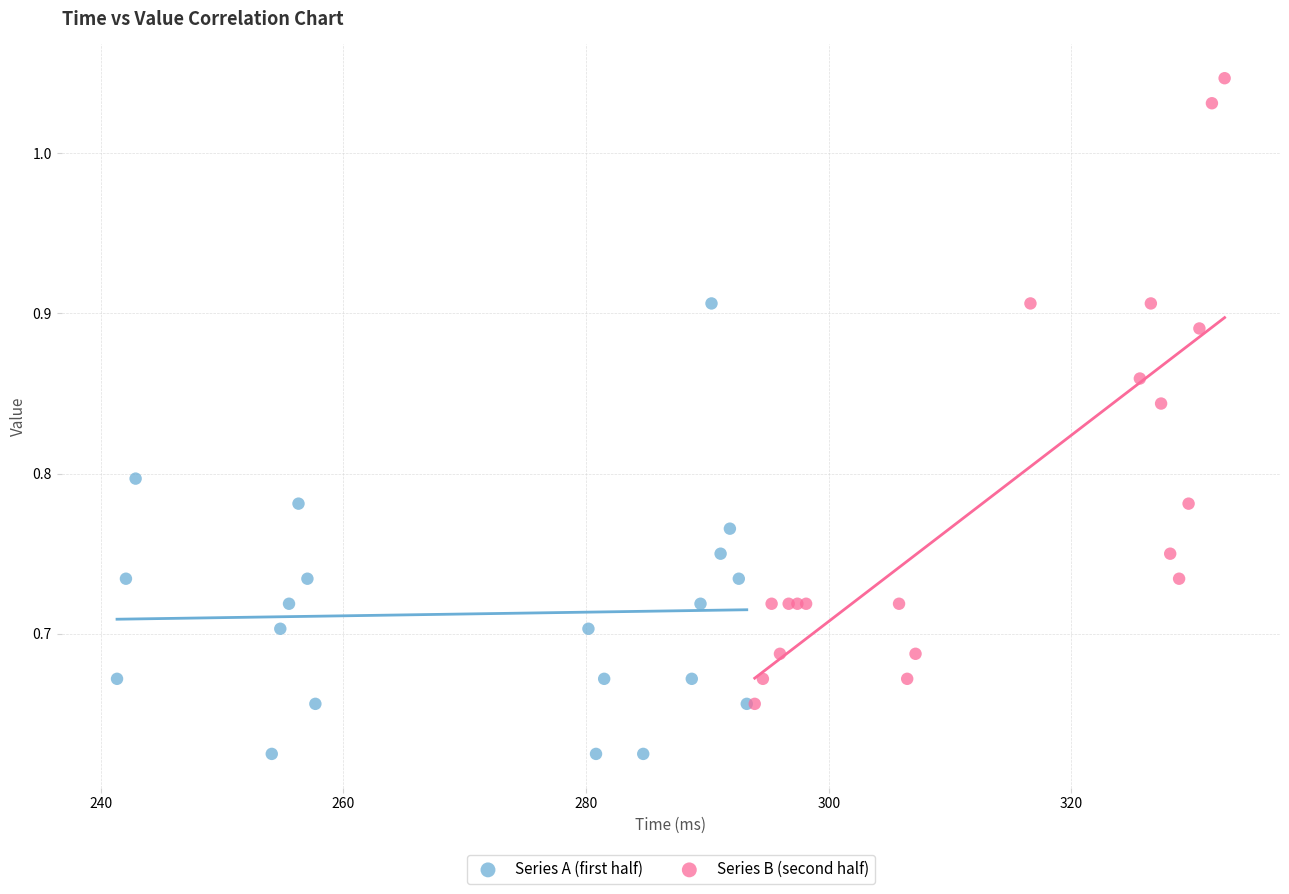

Which series reaches the maximum Y coordinate?

Series B (second half)